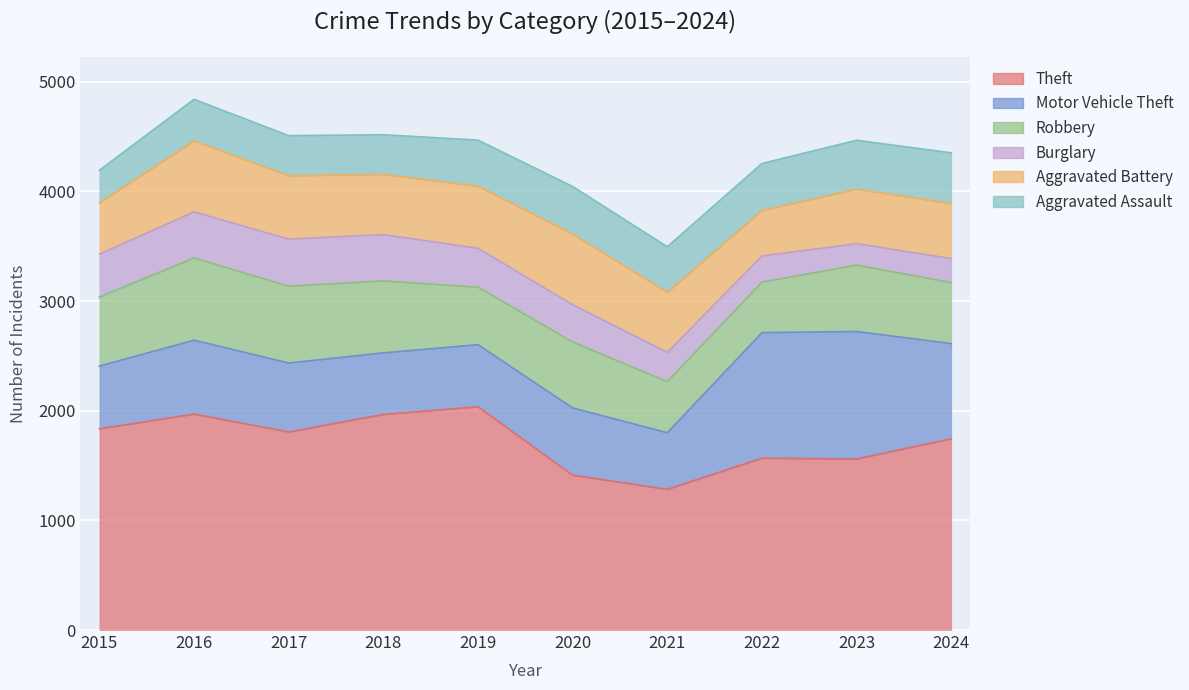

Between 2017 and 2021, which series saw the biggest shift?

Theft